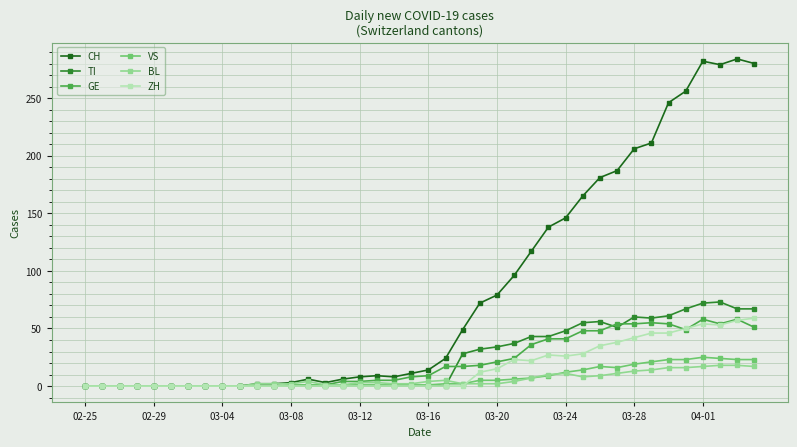

True or false: BL has more than 0 points higher than both neighbors.

True